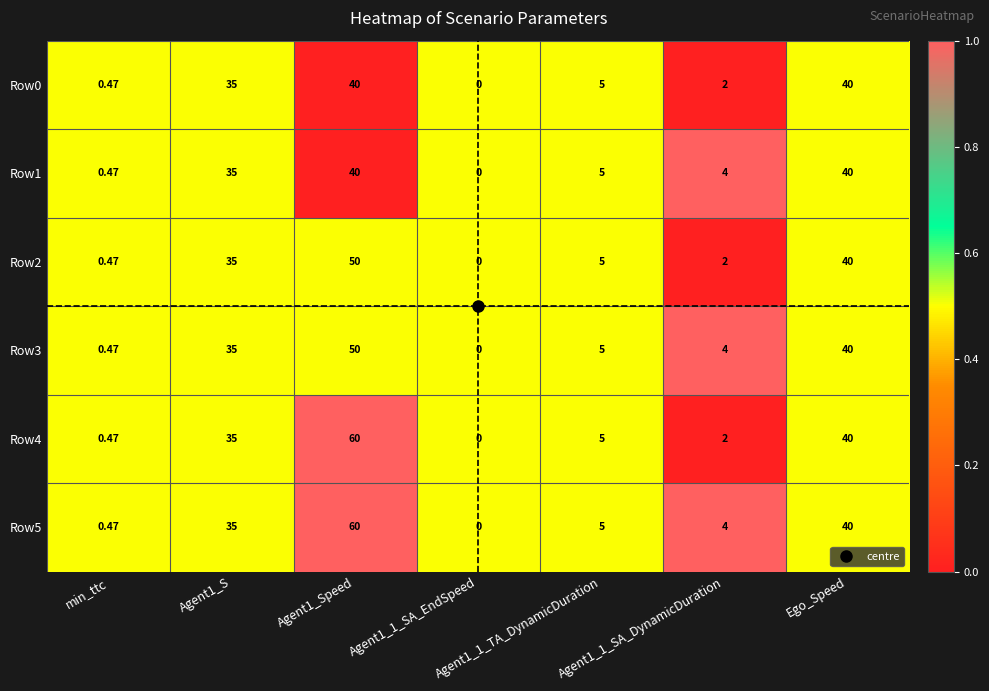

Is the value of Row1 at Agent1_1_SA_EndSpeed greater than the value of Row2 at Agent1_S?

No